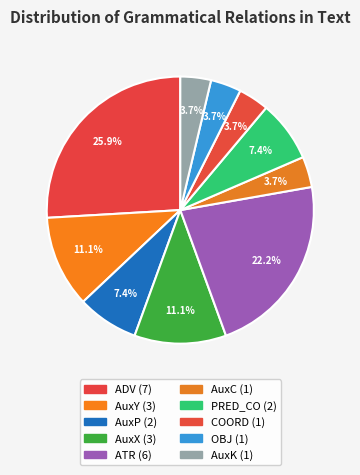

The AuxX slice represents 1% of the pie. True or false?

False